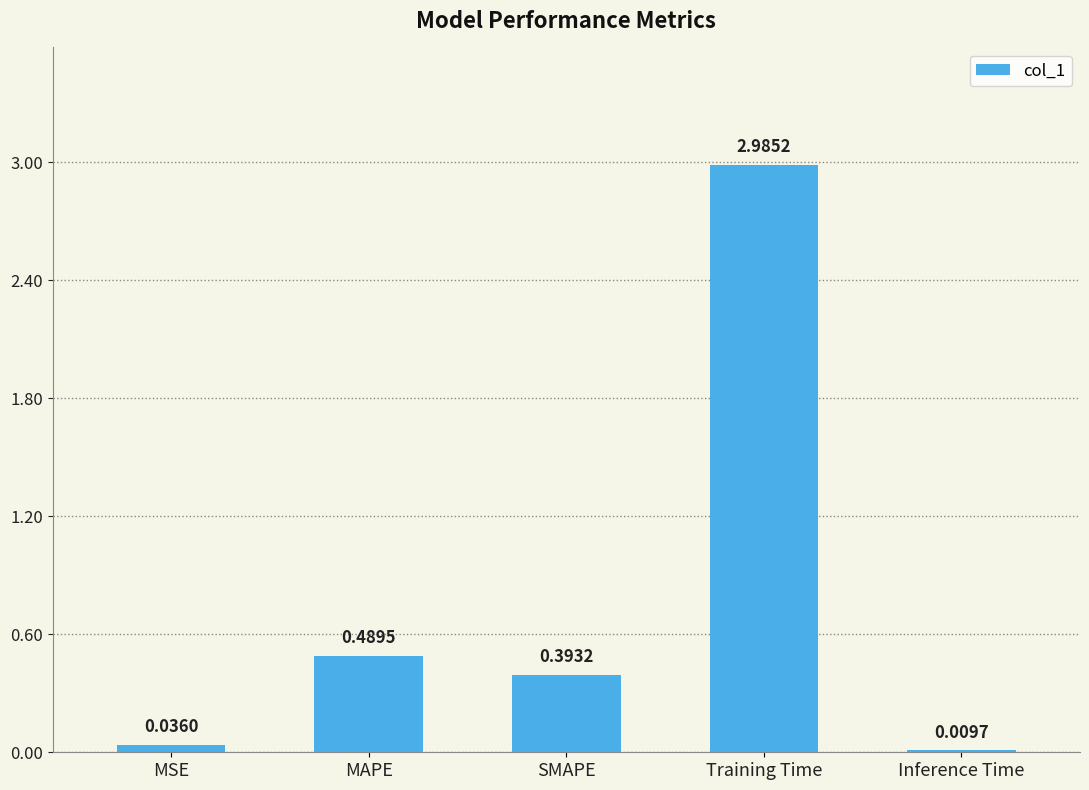

Which has a higher value, SMAPE or MAPE?

MAPE